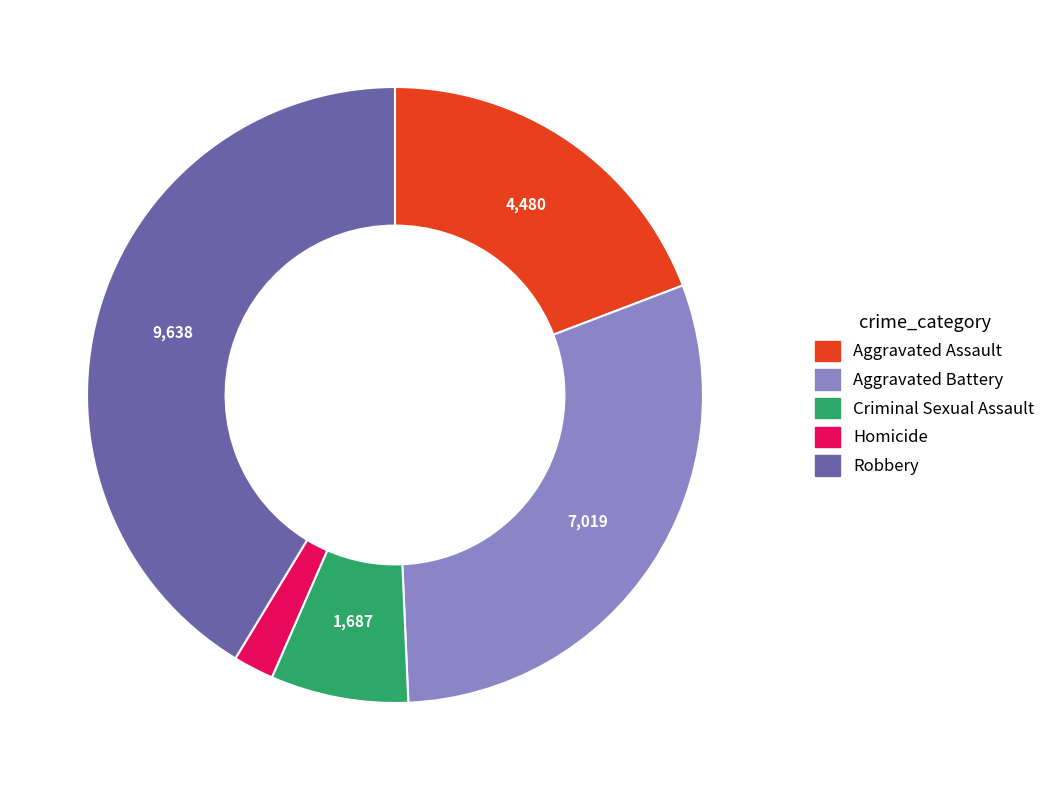

Is Homicide the majority of the pie?

No